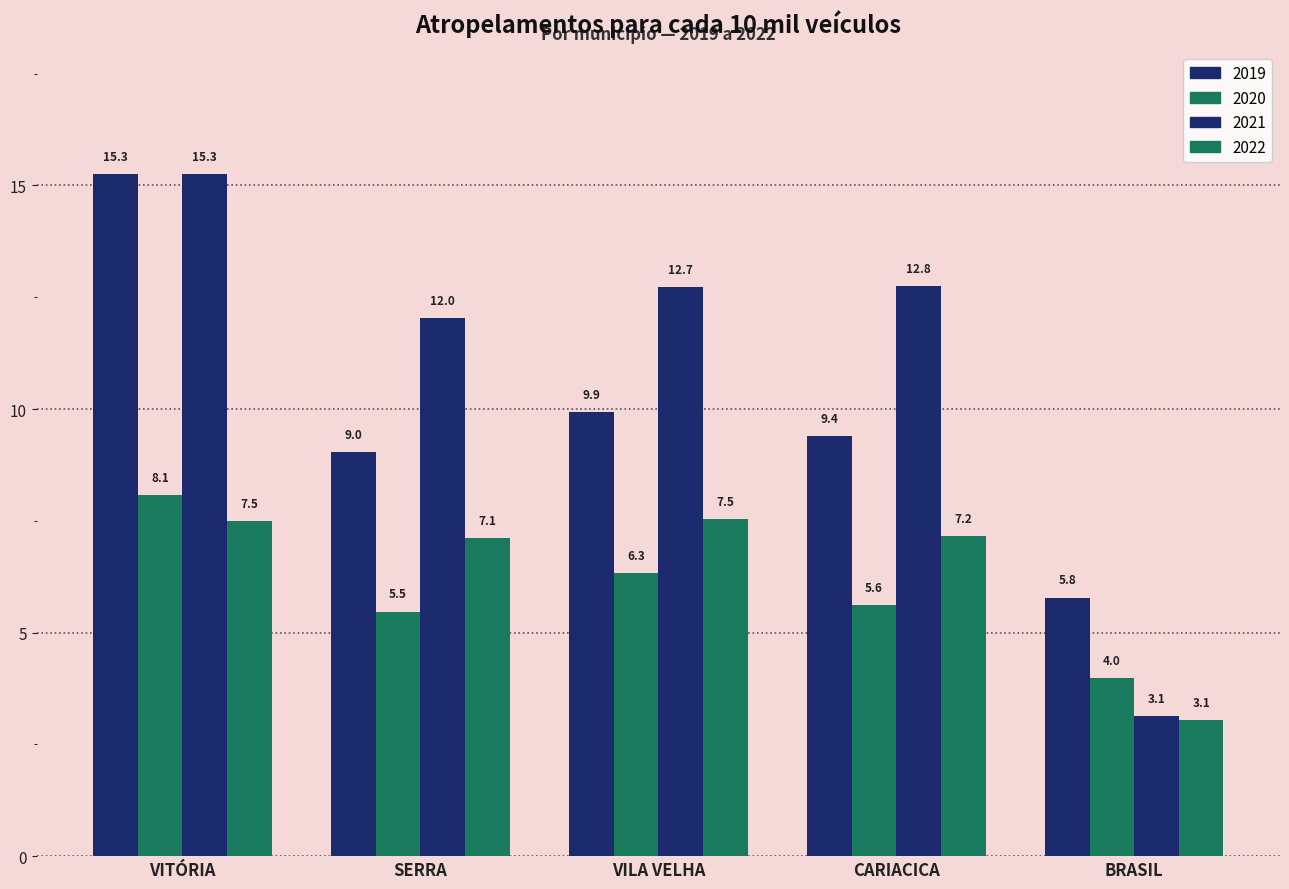

What is the difference between the maximum and second lowest values in the 2022 series?

0.4